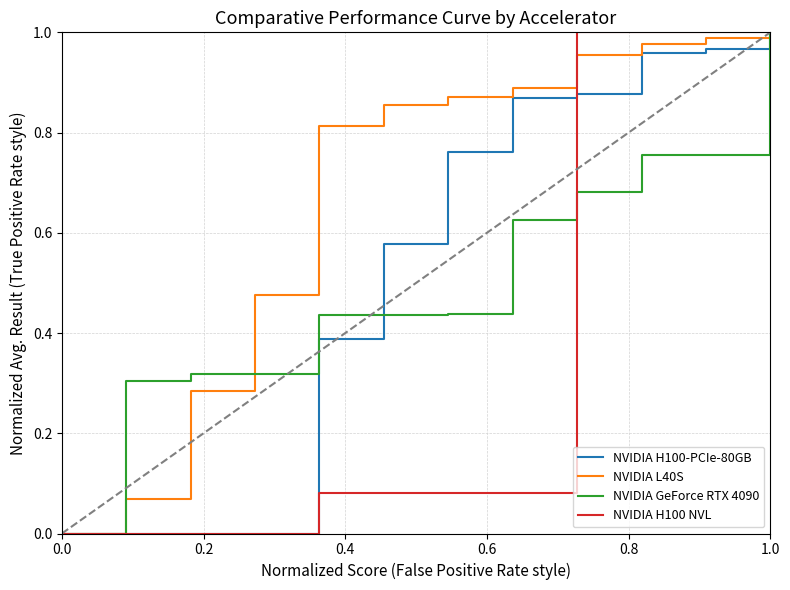

Reading right to left, transcribe all the data shown in this chart.

NVIDIA H100-PCIe-80GB: 1.0	1.0	1.0	0.9	0.9	0.8	0.6	0.4	0.0	0.0	0.0	0.0
NVIDIA L40S: 1.0	1.0	1.0	1.0	0.9	0.9	0.9	0.8	0.5	0.3	0.1	0.0
NVIDIA GeForce RTX 4090: 1.0	0.8	0.8	0.7	0.6	0.4	0.4	0.4	0.3	0.3	0.3	0.0
NVIDIA H100 NVL: 1.0	1.0	1.0	1.0	0.1	0.1	0.1	0.1	0.0	0.0	0.0	0.0